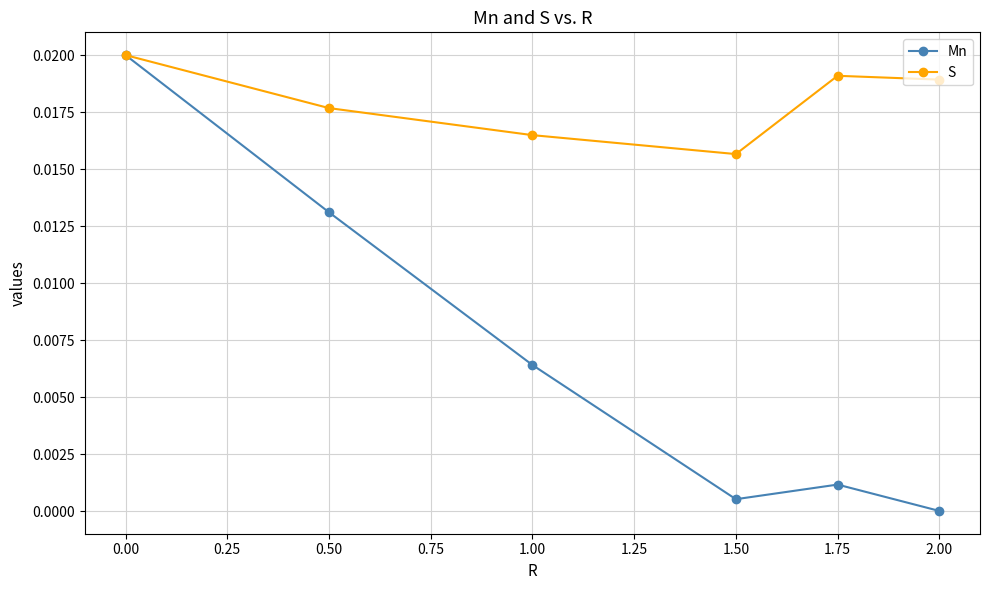

The Mn series shows 0.0 at 1.00. True or false?

True